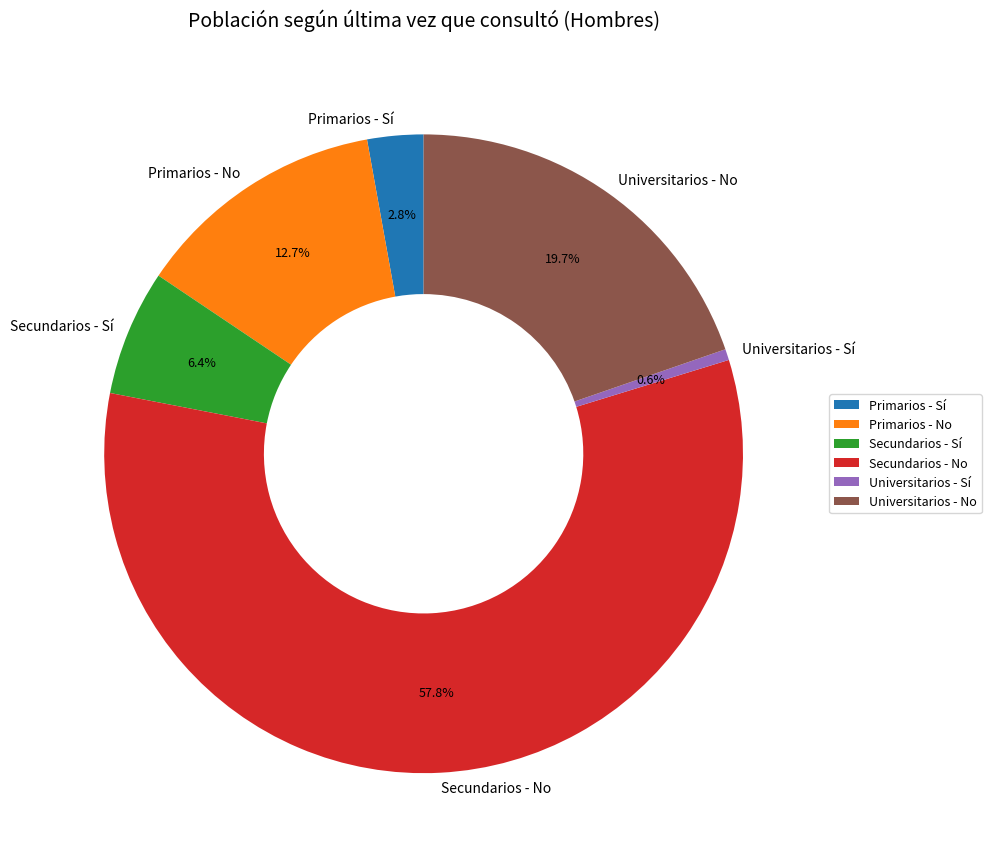

Which category has the smallest portion of the pie?

Universitarios - Sí